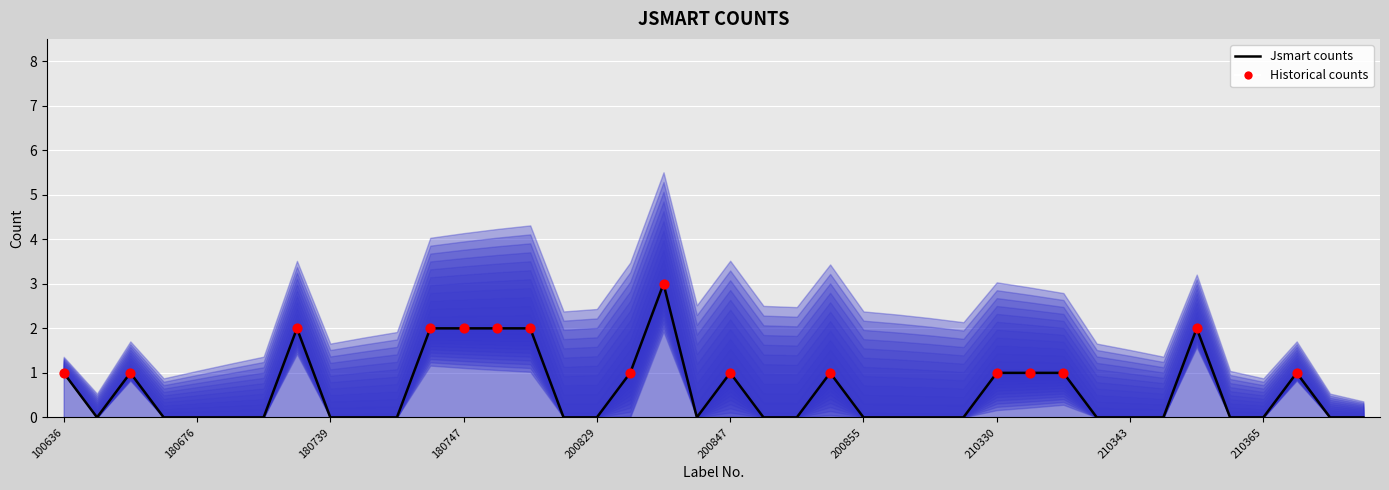

Approximately how many times larger is the value at 110009 compared to 200838?

1.0